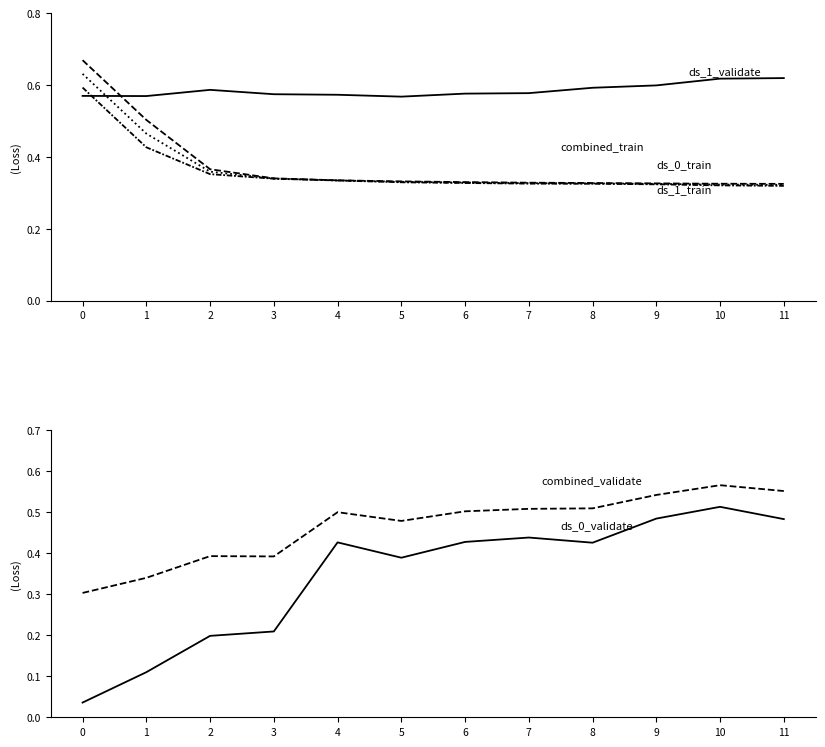

Which series has the largest total across all categories?

ds_1_validate